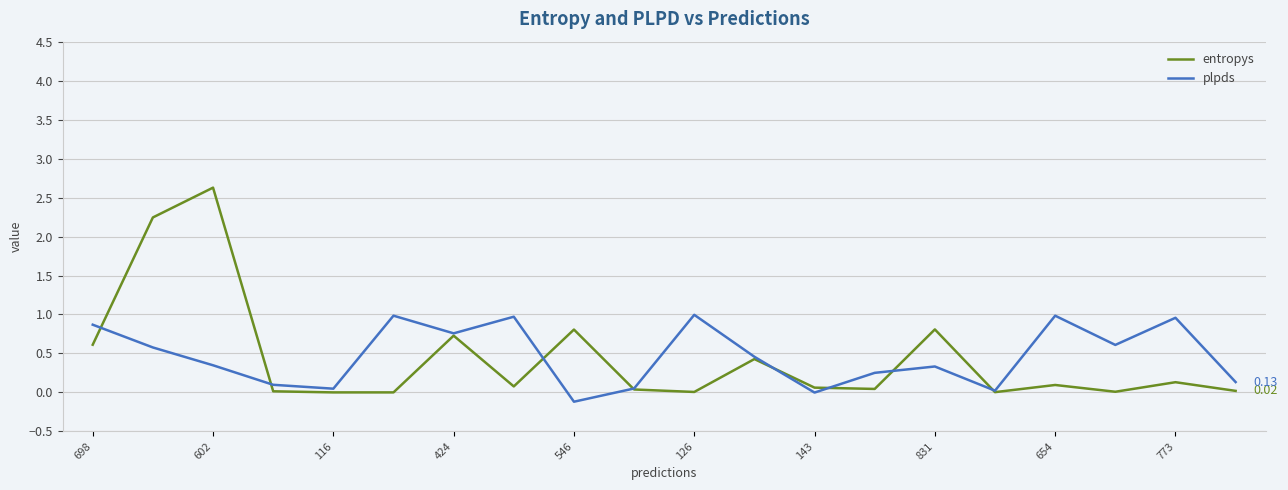

Which series has the largest range (max minus min)?

entropys